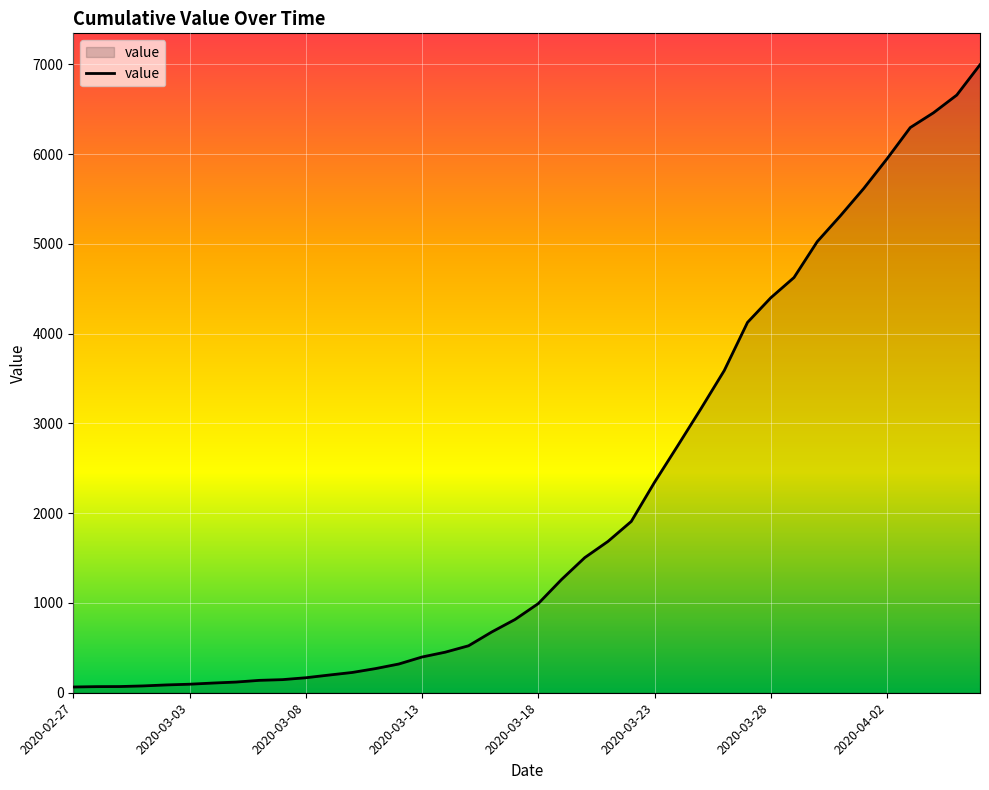

How many lines are shown in the chart?

1